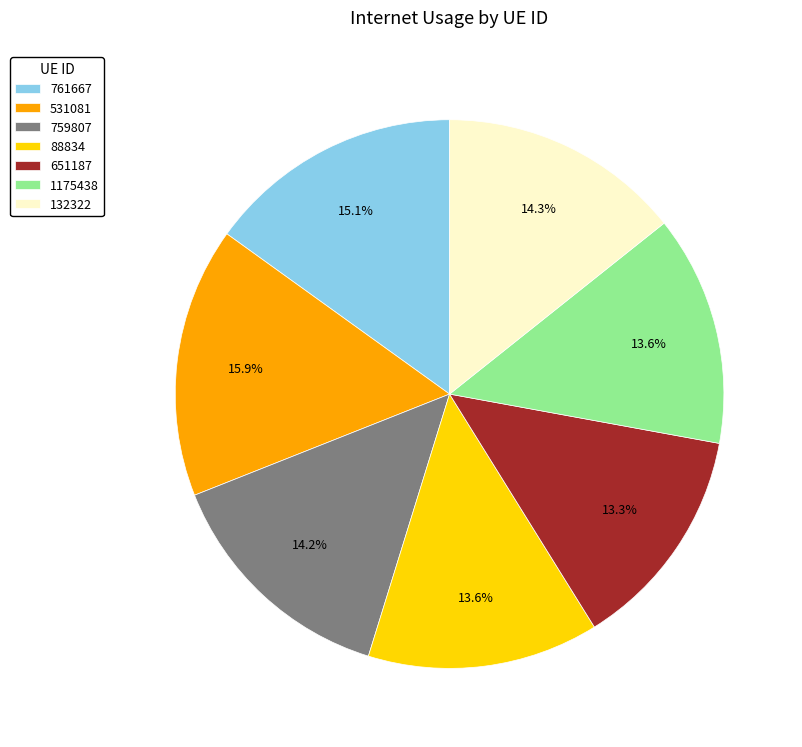

Which slice is the largest?

531081